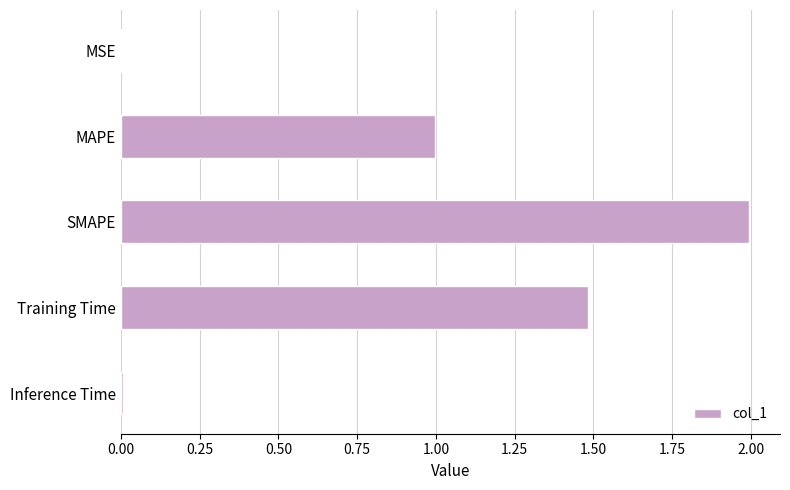

Count the number of categories in the chart.

5